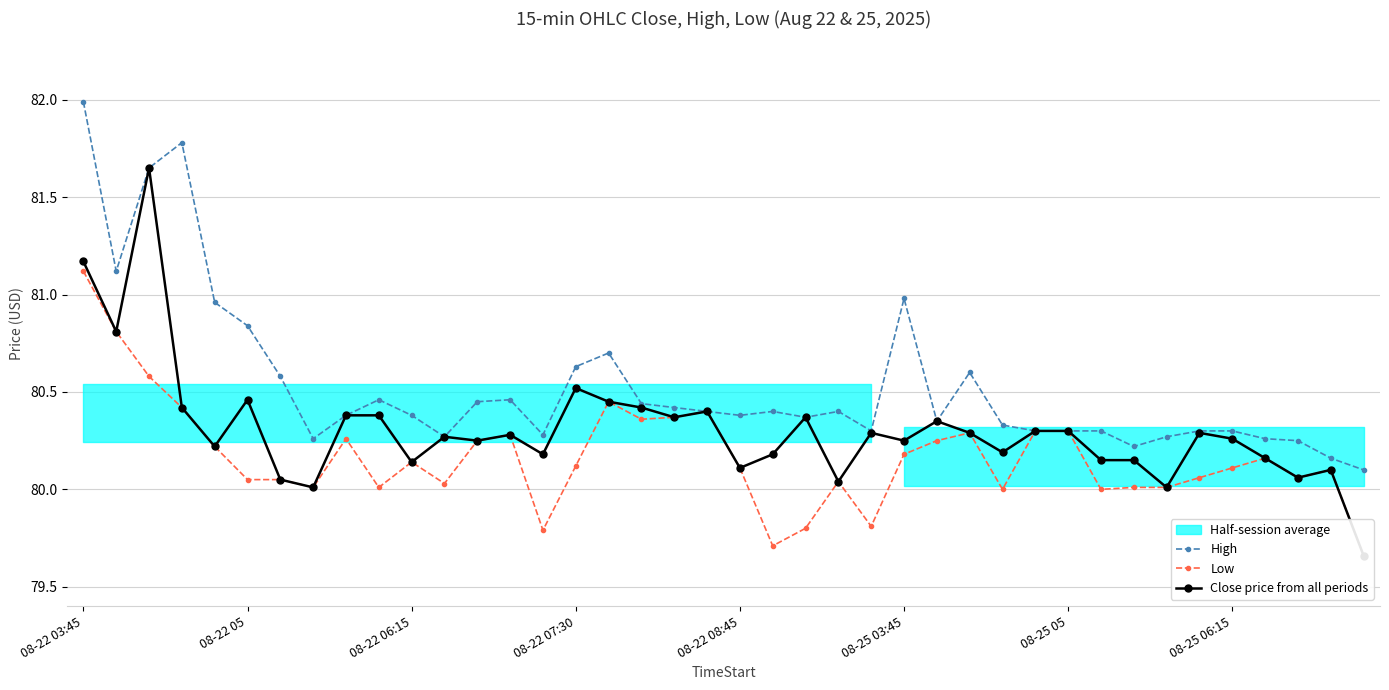

What is the highest value of the High series?

82.0